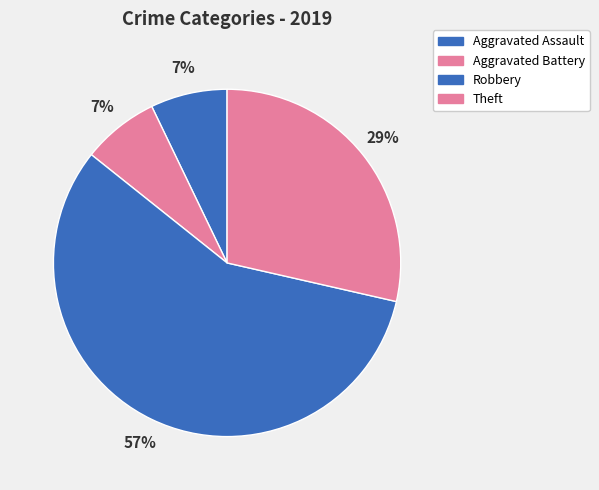

Which slice is the smallest?

Aggravated Assault